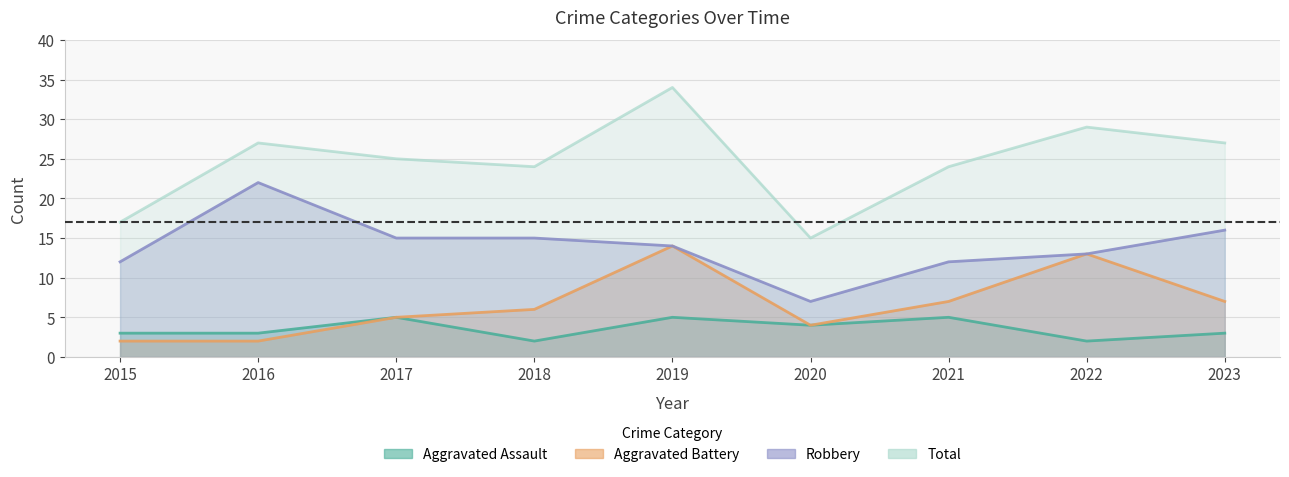

Count the number of data series in this chart.

4